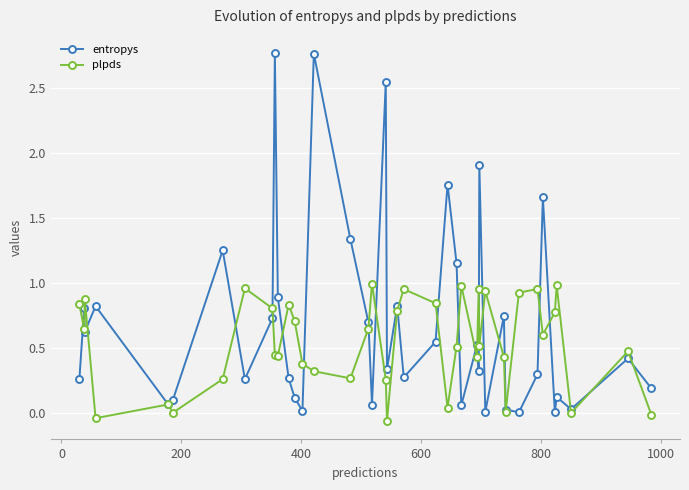

What are all the series names shown in the legend?

entropys, plpds